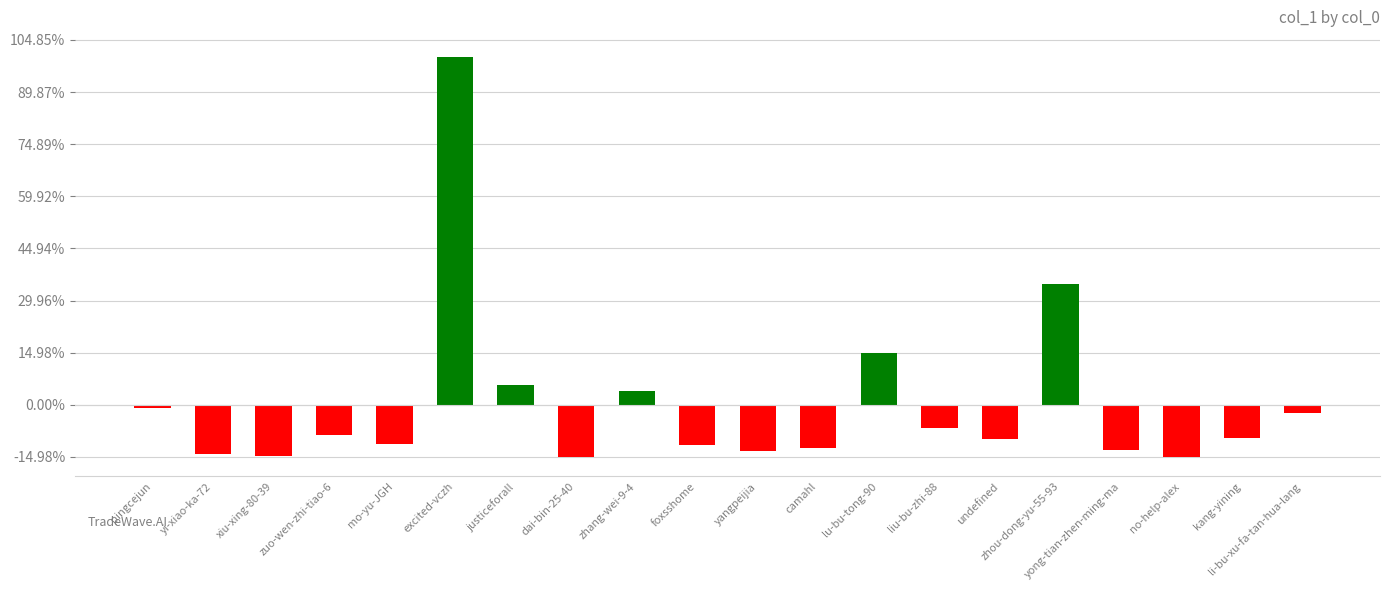

Which has a higher value, zhang-wei-9-4 or yi-xiao-ka-72?

zhang-wei-9-4